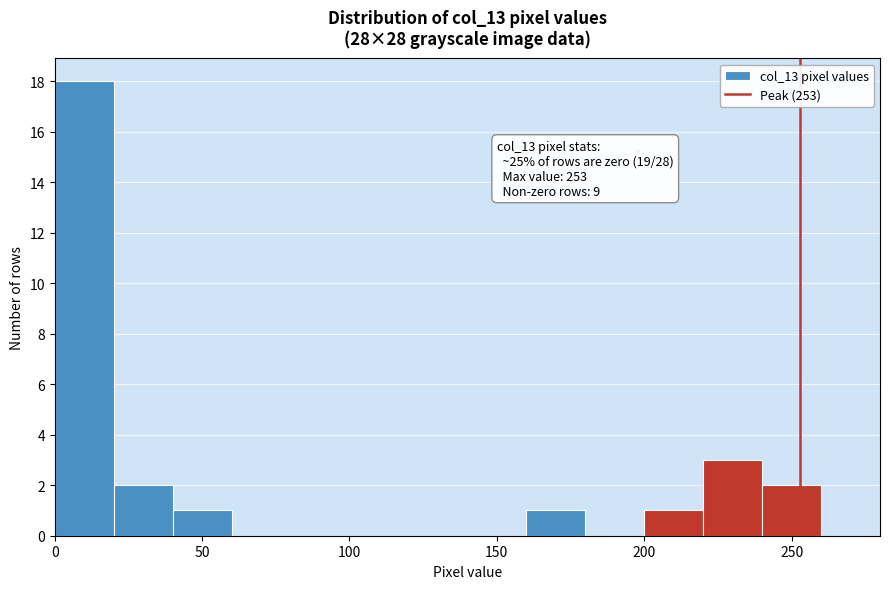

Which range on the x-axis has the tallest bar?

0 to 20